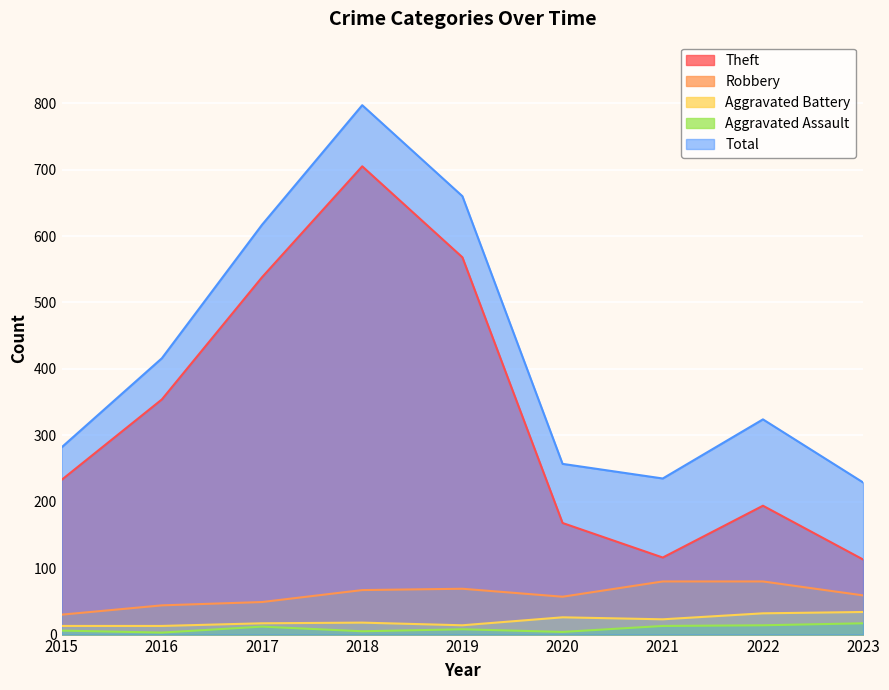

How many distinct data groups are displayed?

5